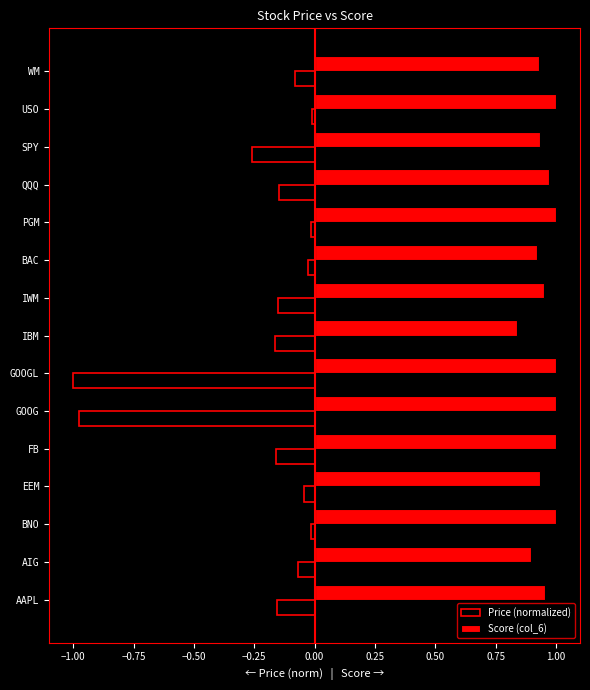

Is it true that Score (col_6) equals 0.9 at EEM?

True